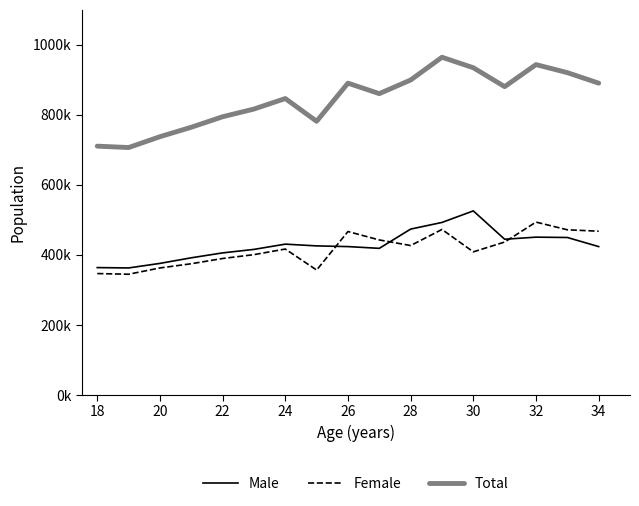

Does the chart have visible grid lines?

No